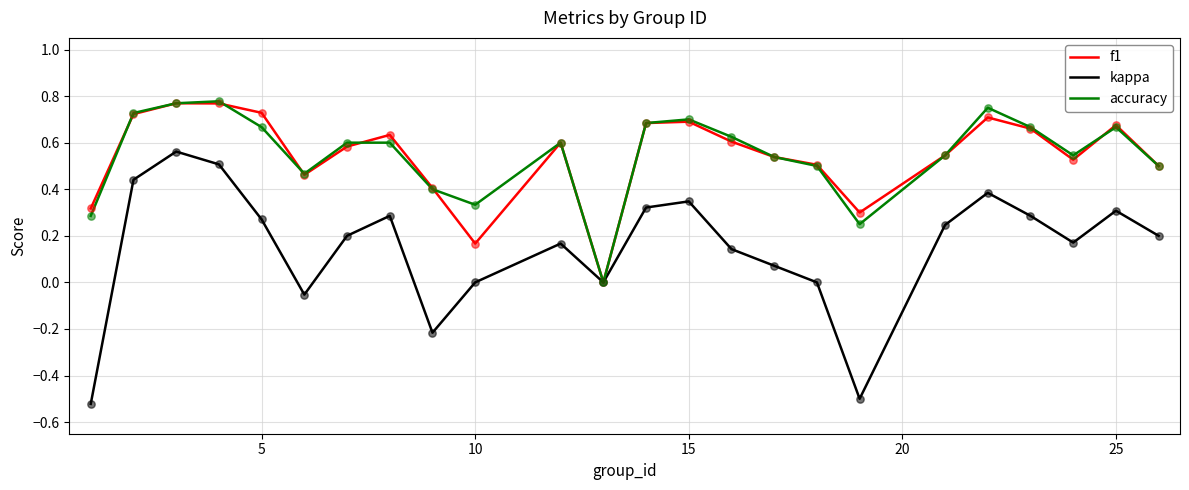

Which series has the largest range (max minus min)?

kappa